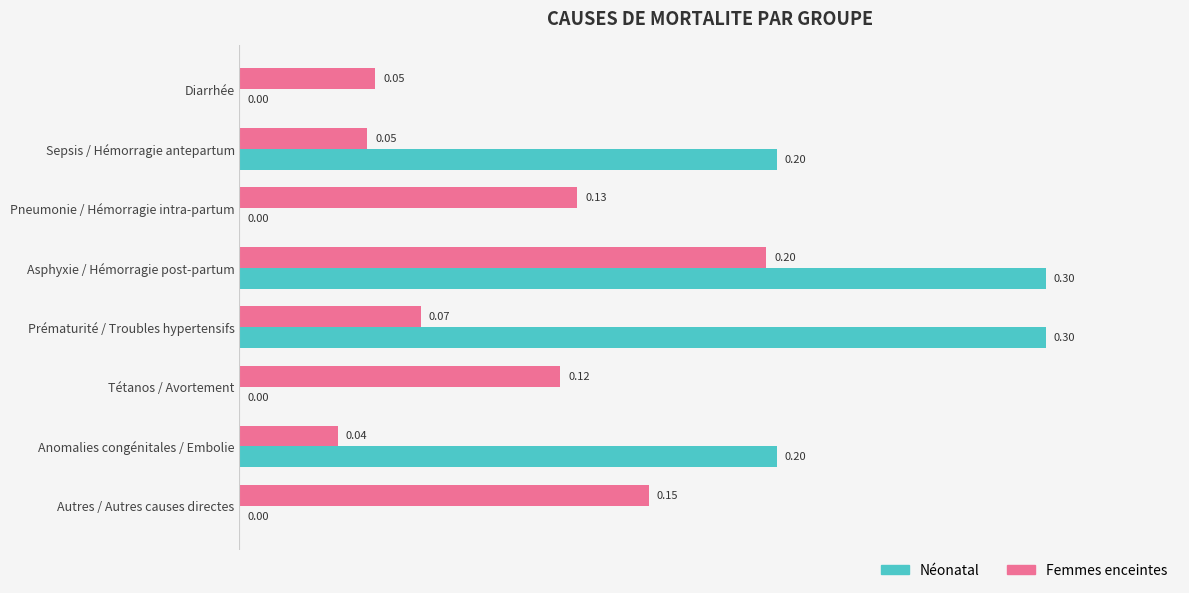

What are all the series names shown in the legend?

Néonatal, Femmes enceintes